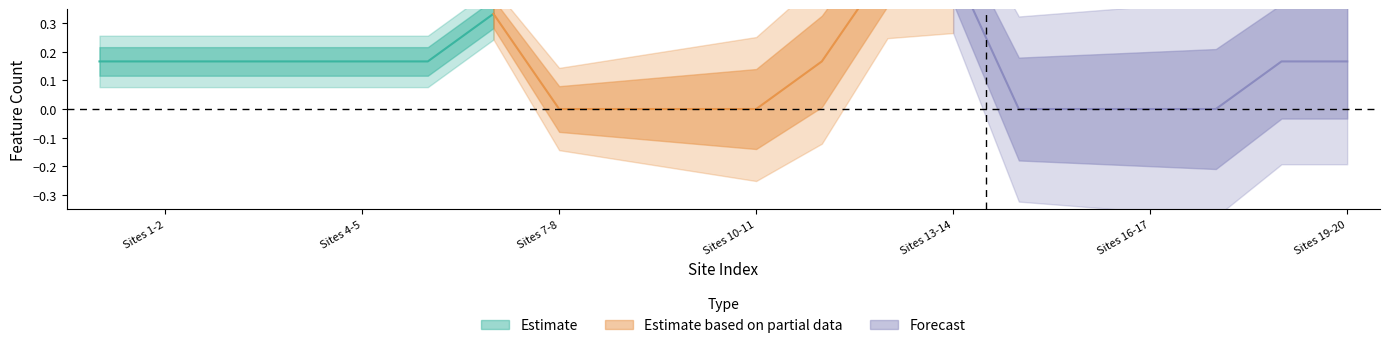

What is the value of the N_count point at the 13th from the left?

1